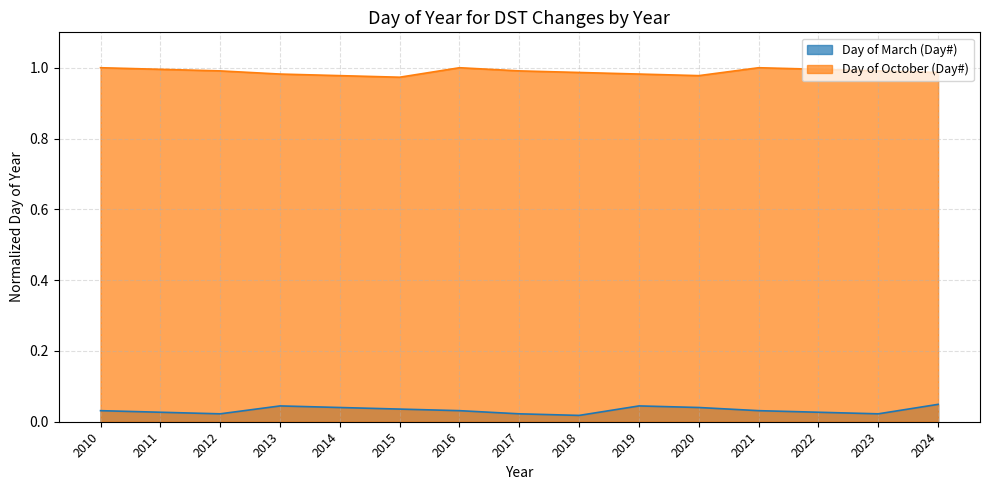

Which series has the largest total across all categories?

Day of October (Day#)